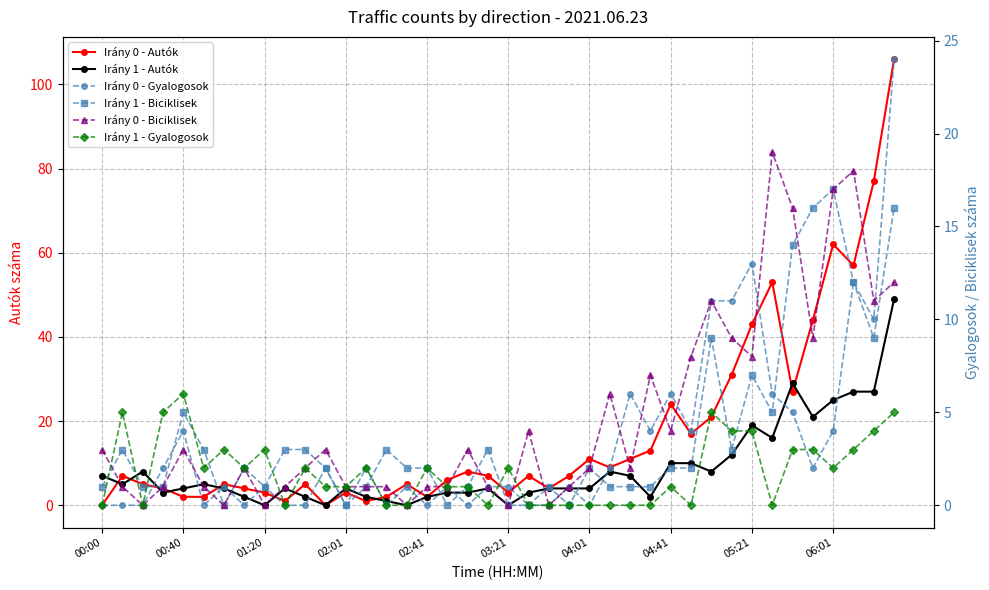

At how many categories does at least one series exceed 55?

4